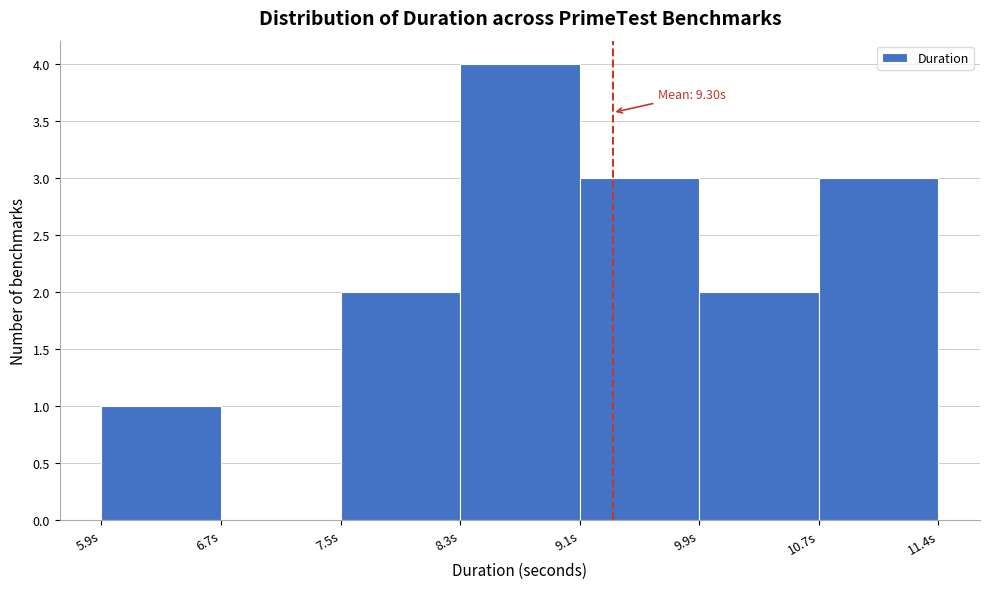

Which range on the x-axis has the tallest bar?

8.3 to 9.1